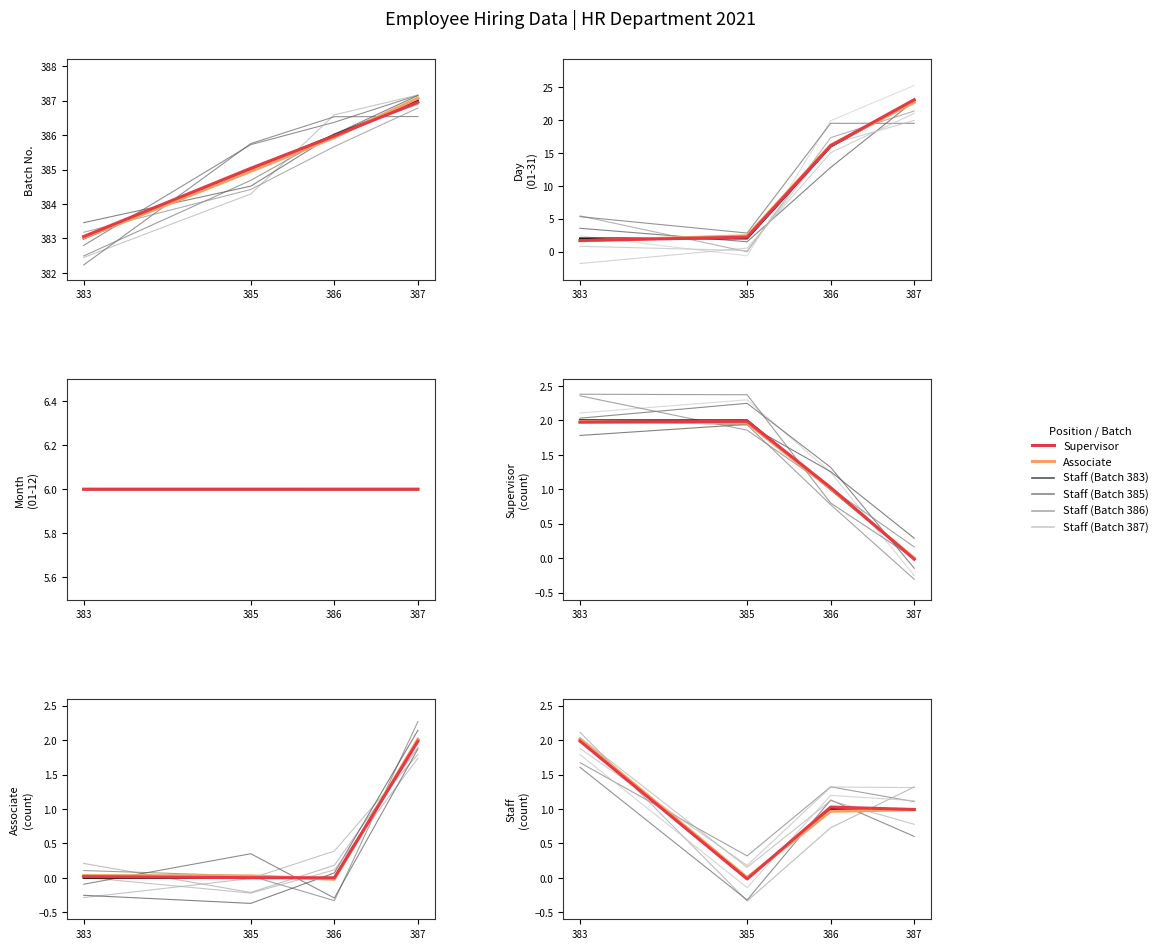

How many data points in Staff are less than 1?

1